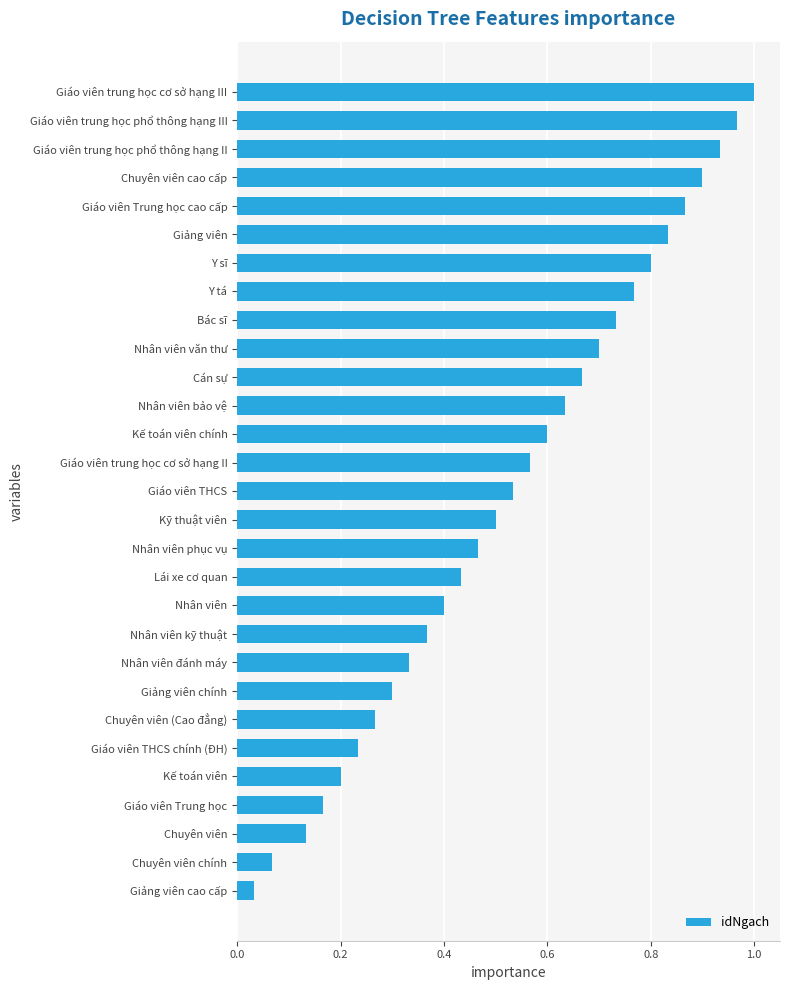

Count the number of data series in this chart.

1